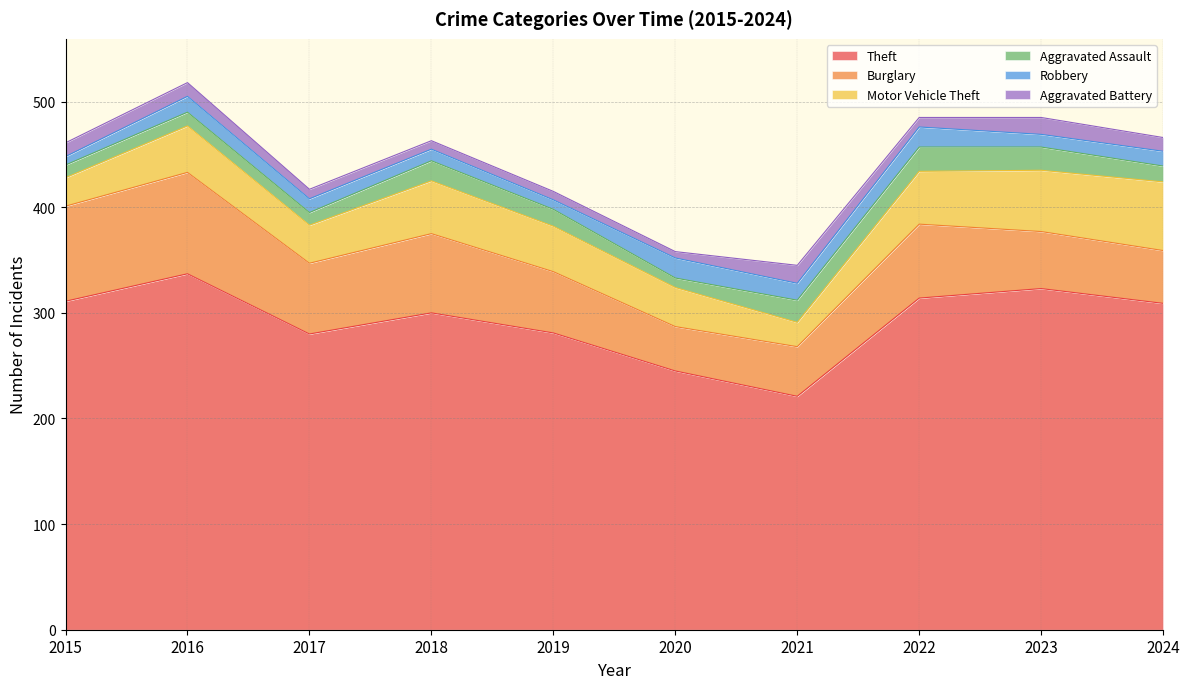

What is the difference between the highest and lowest values at 2024?

296